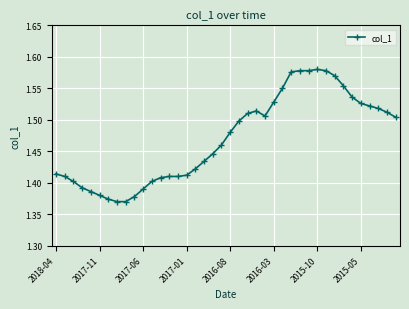

Count the values in the range 1 to 2.

40